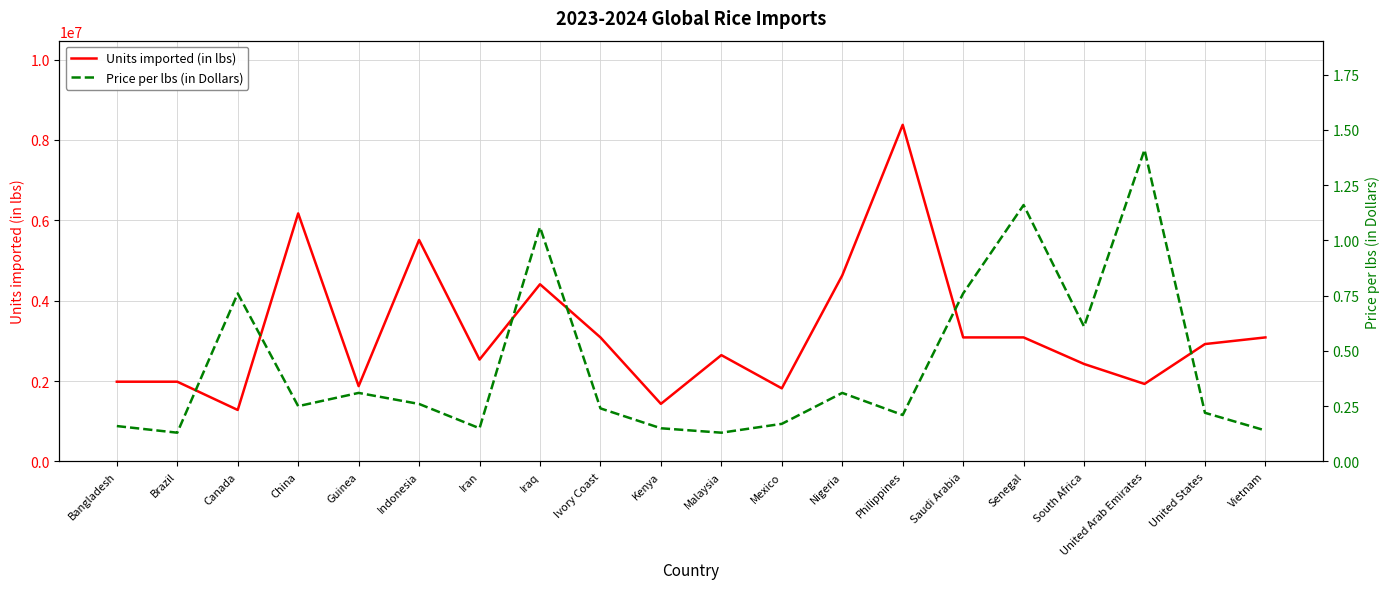

Which series has the largest total across all categories?

Units imported (in lbs)